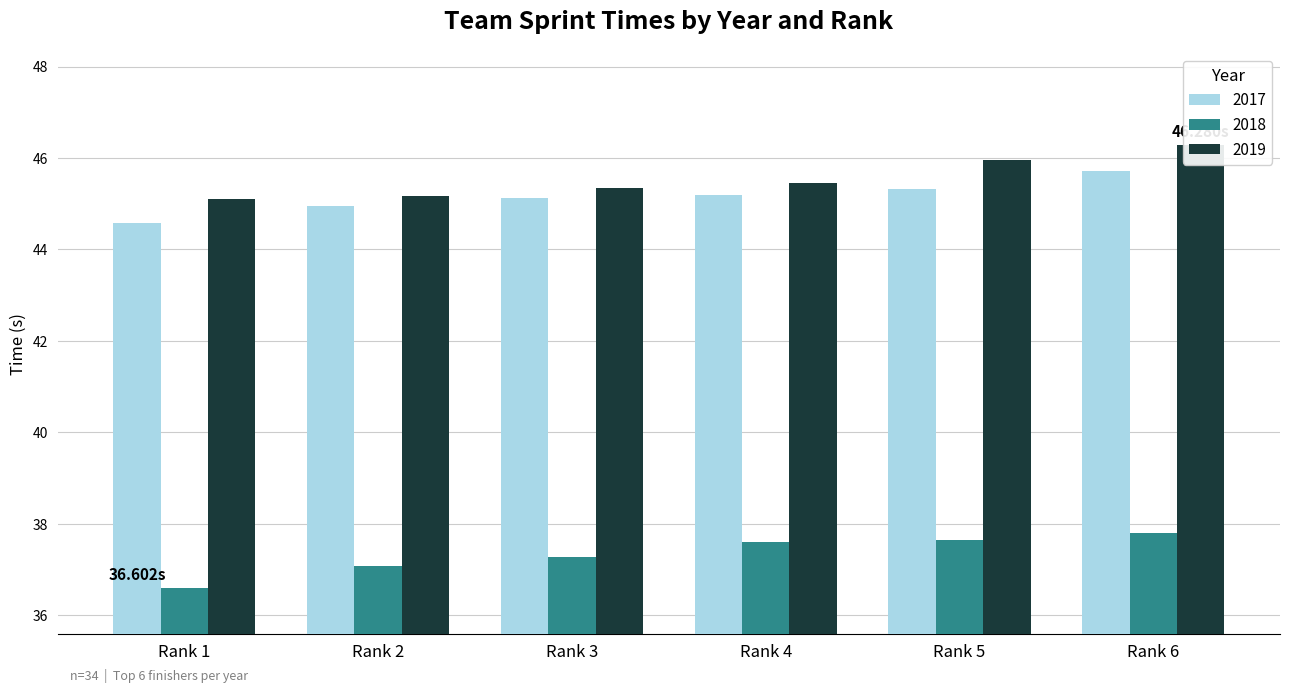

What is the sum of all 2019 values?

273.3